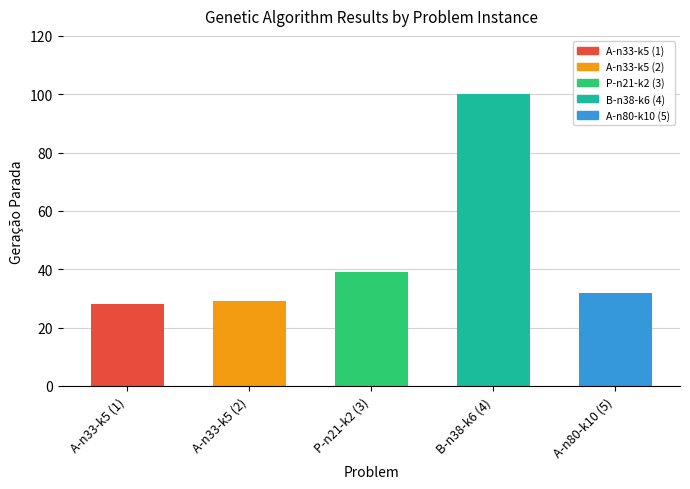

Which category has the lowest value across all series?

A-n33-k5 (1)